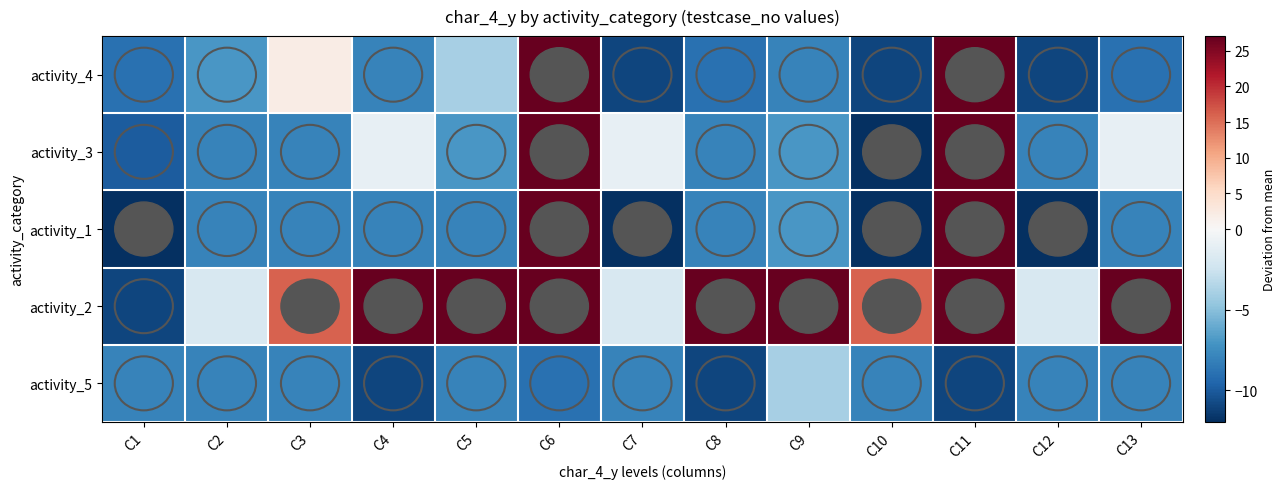

At C13, list the series in order from smallest to largest.

activity_4, activity_1, activity_5, activity_3, activity_2